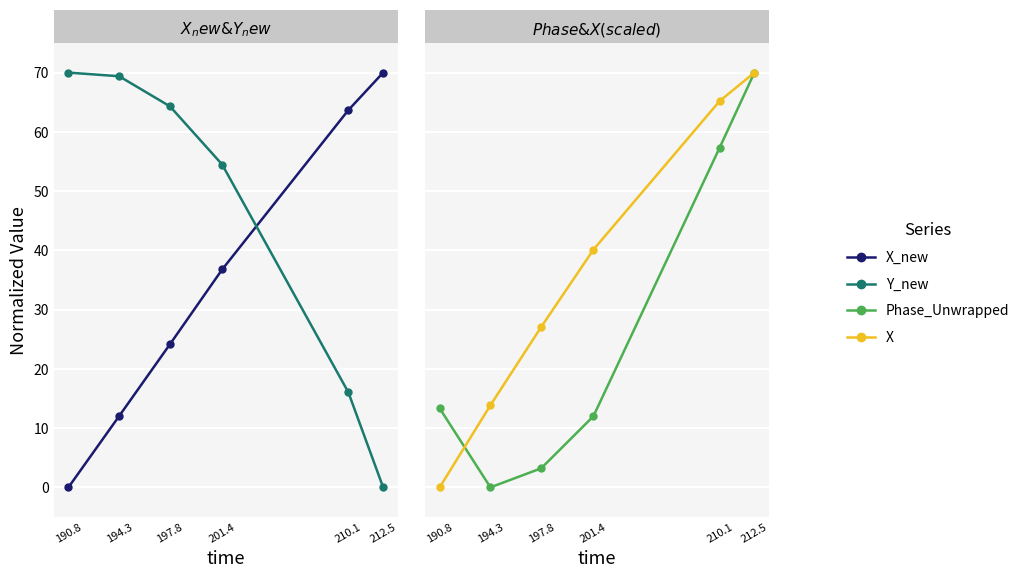

What are all the series names shown in the legend?

X_new, Y_new, Phase_Unwrapped, X